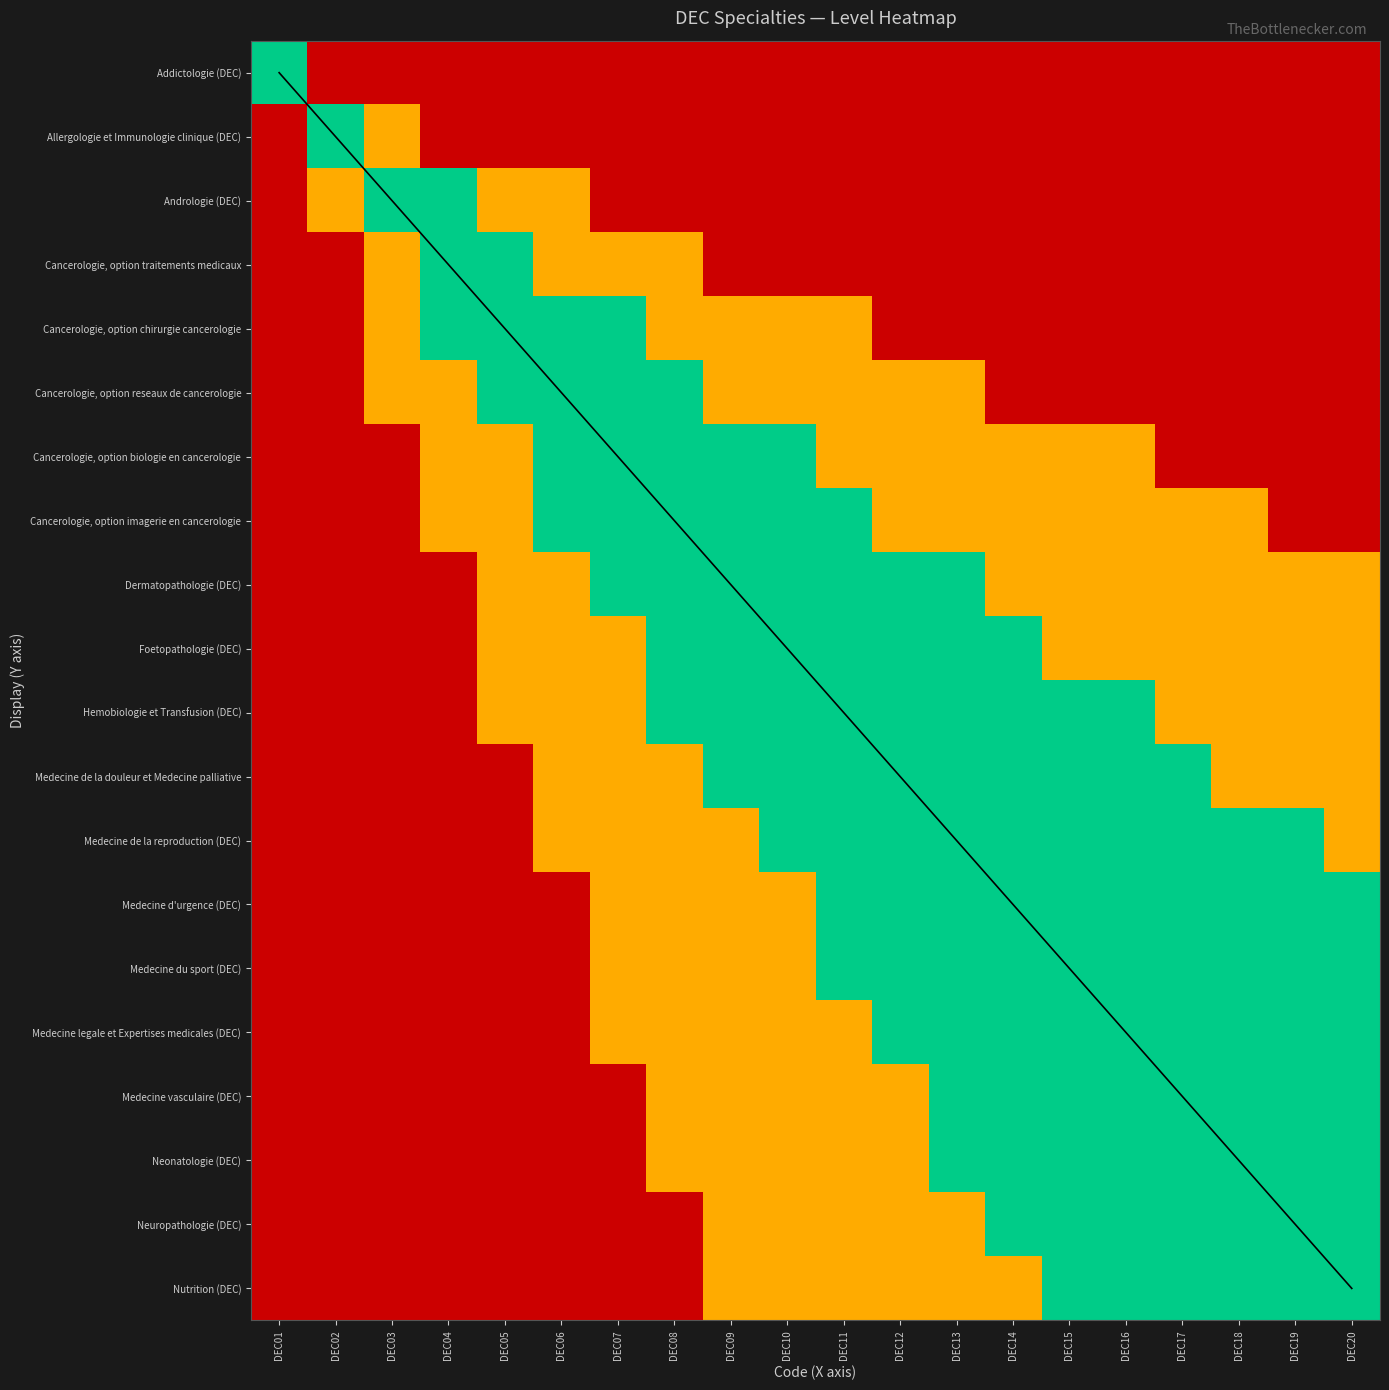

Is the value of Allergologie et Immunologie clinique (DEC) at DEC02 greater than the value of Hemobiologie et Transfusion (DEC) at DEC09?

No